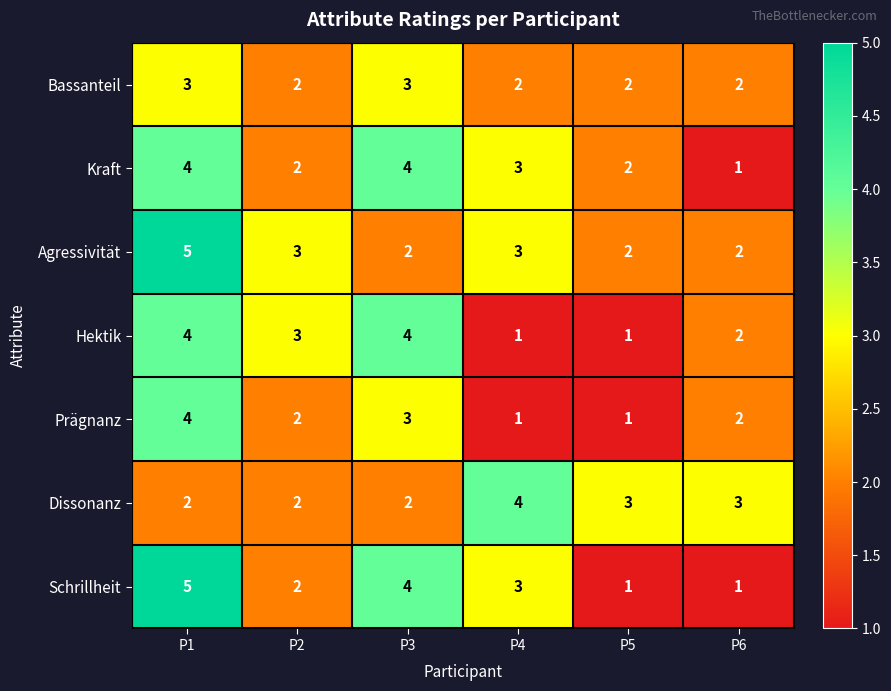

What is the difference between the highest and lowest values at P2?

1